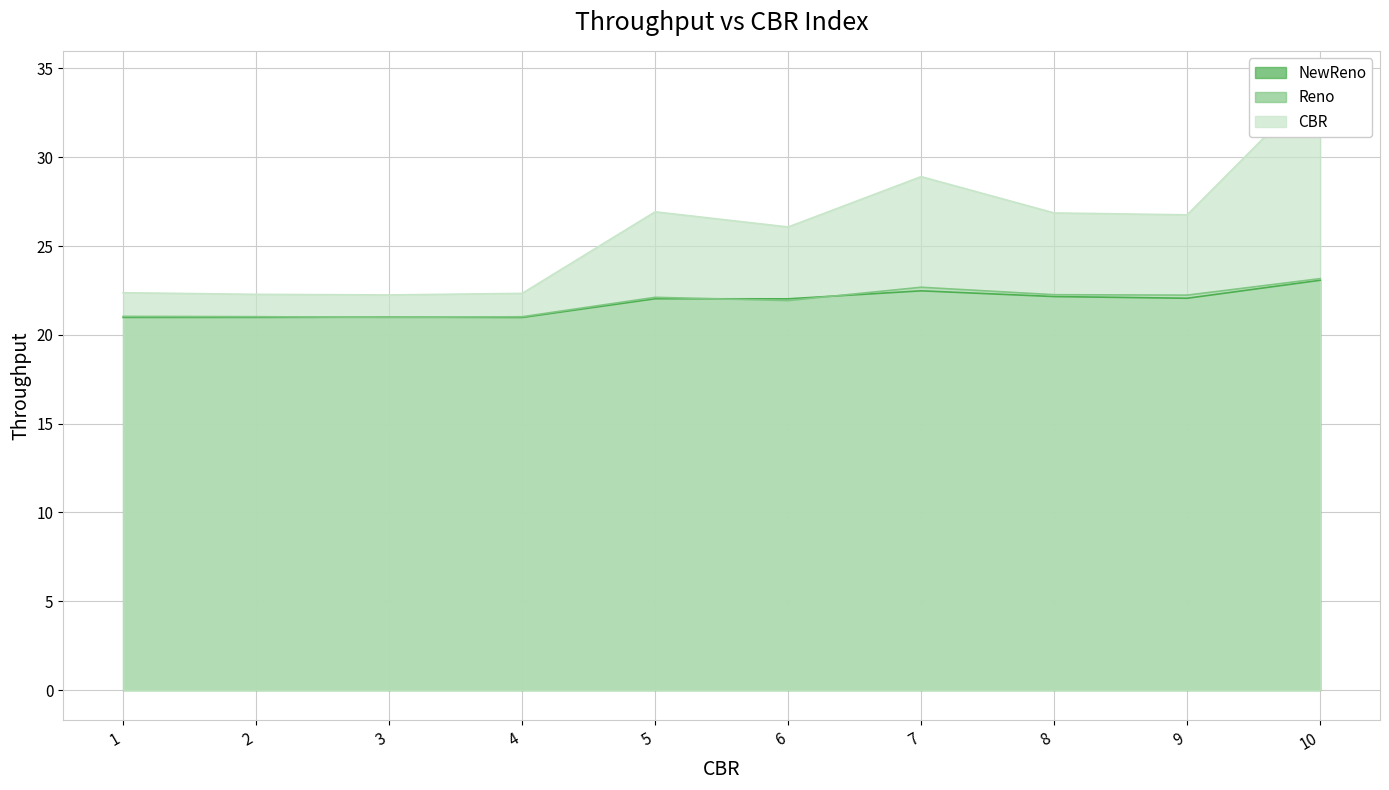

How many intersections are there between Reno and NewReno?

4